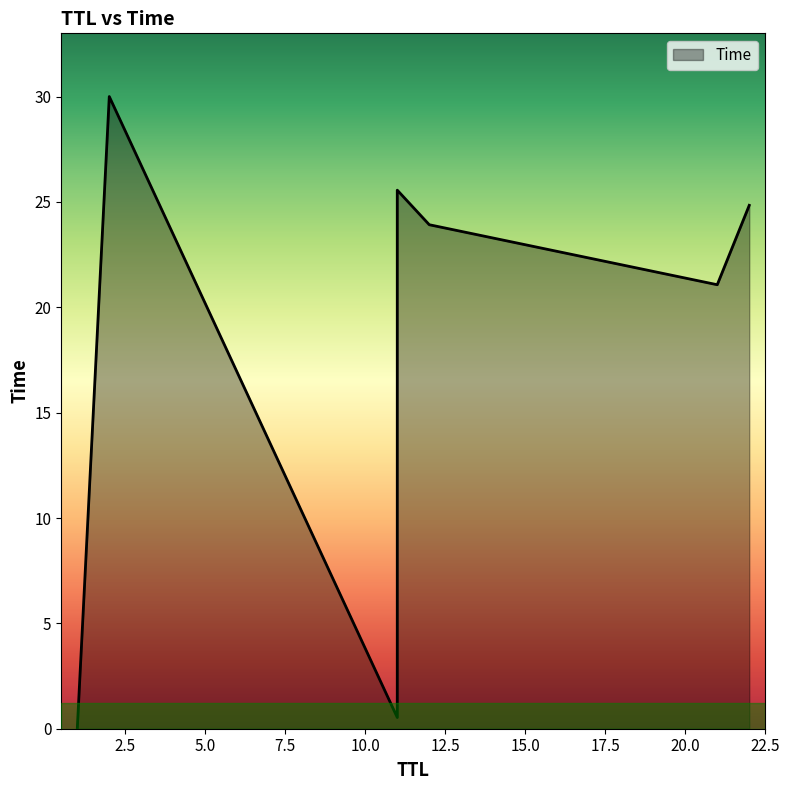

Does the chart display data point markers on the line(s)?

No